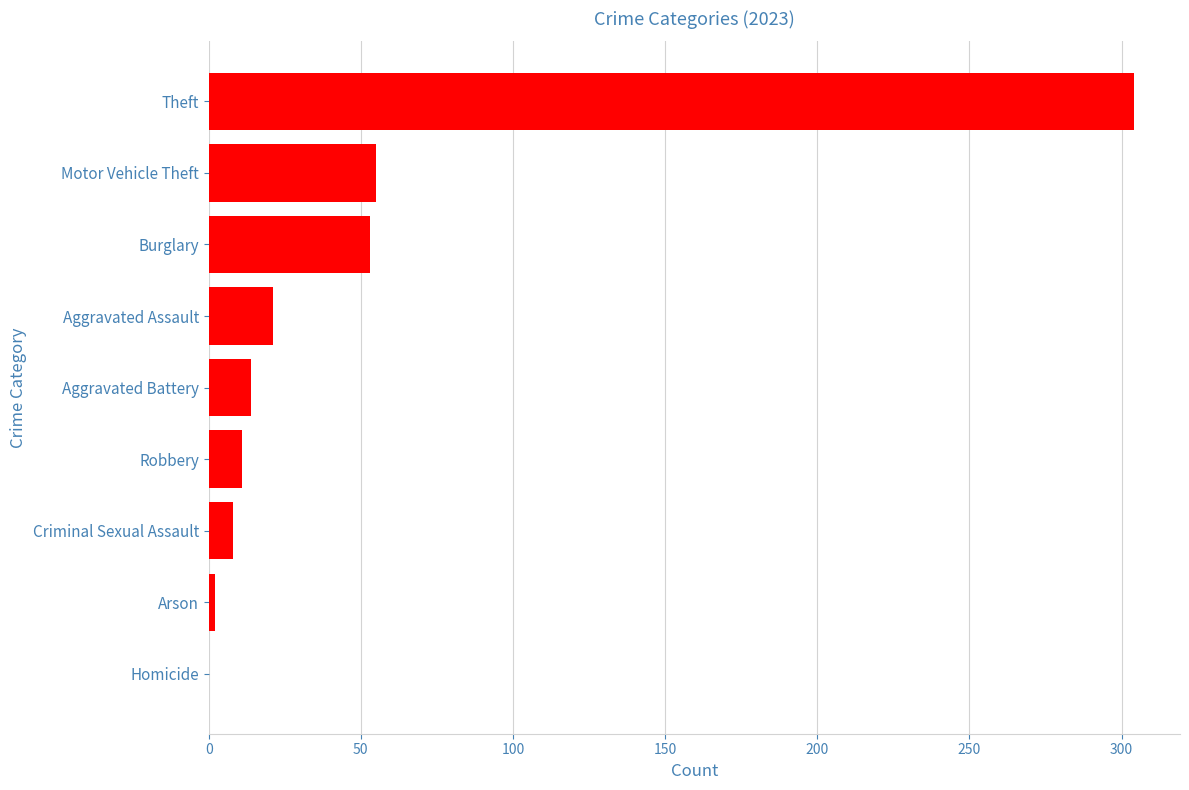

Count the number of categories in the chart.

9